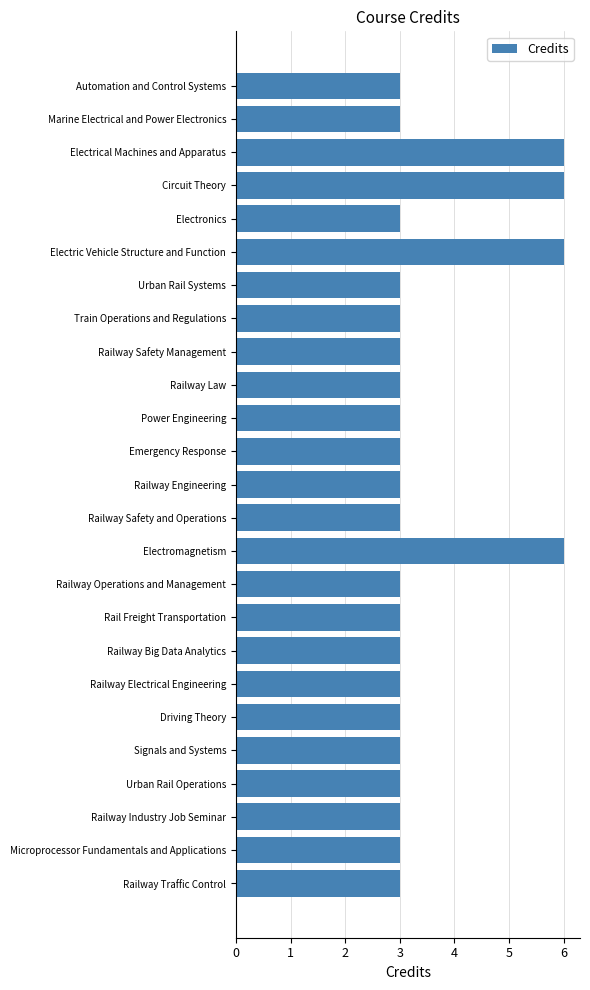

Reading bottom to top, list all the values displayed in this chart.

3	3	3	3	3	3	3	3	3	3	6	3	3	3	3	3	3	3	3	6	3	6	6	3	3